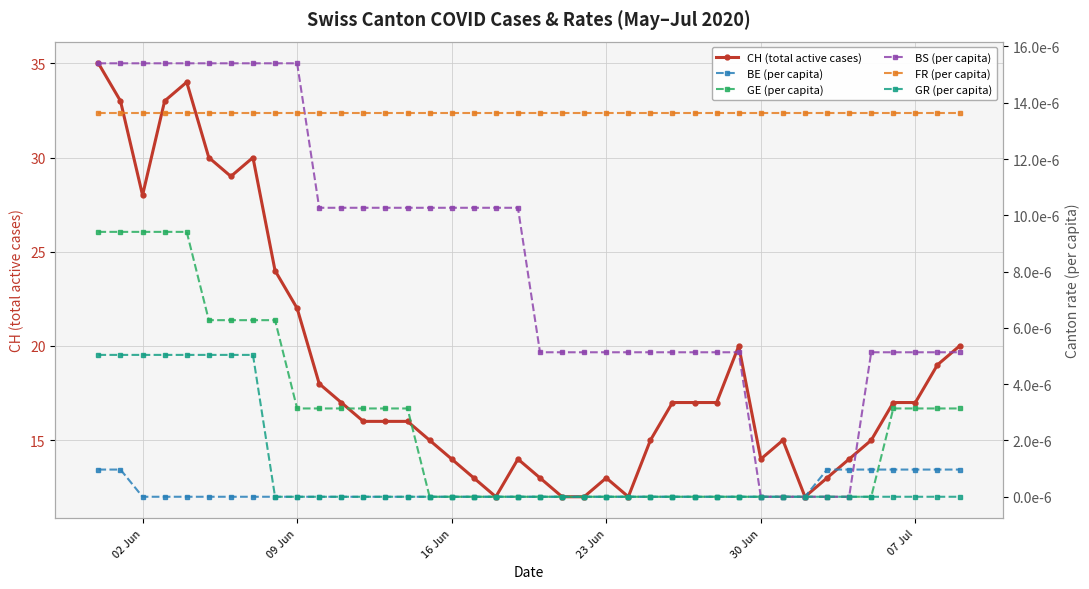

Count the BS (per capita) values in the range 0 to 1.

40